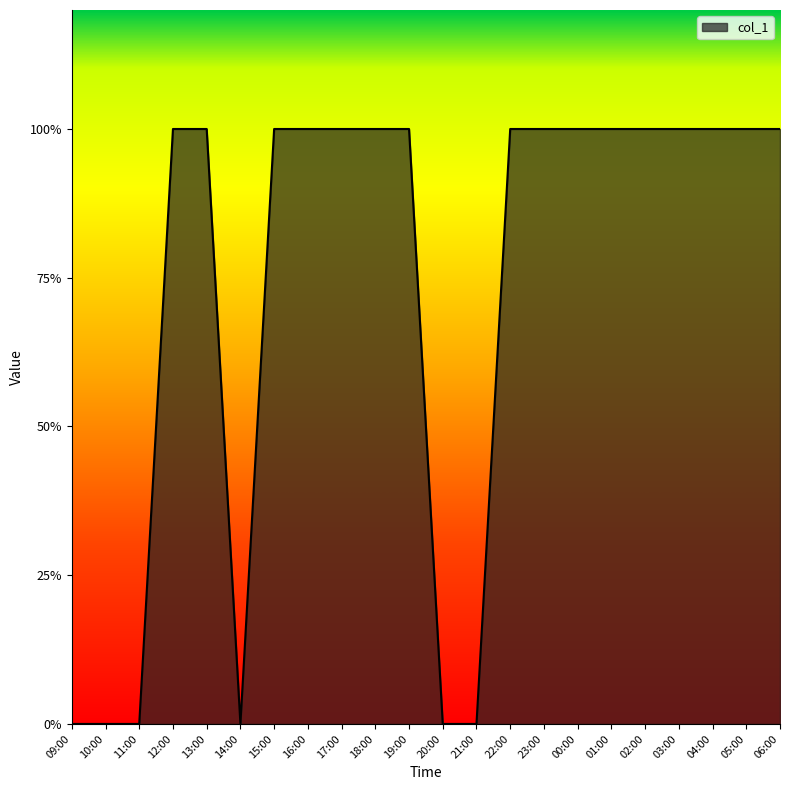

What is the maximum value shown in the chart?

1